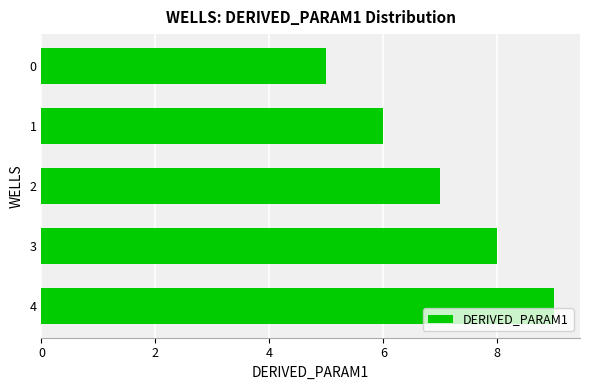

What is the sum of all values?

35